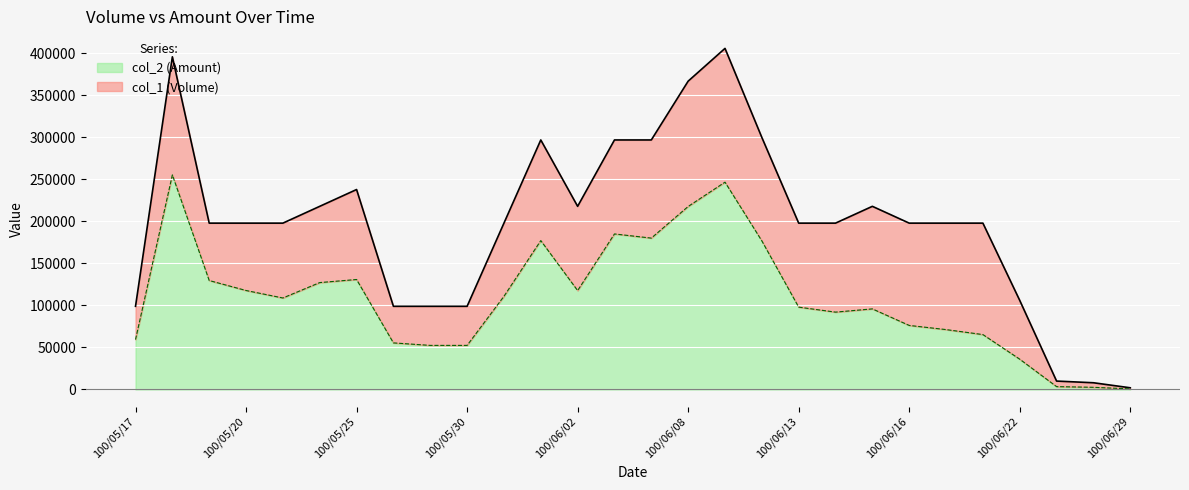

Does the chart display data point markers on the line(s)?

No